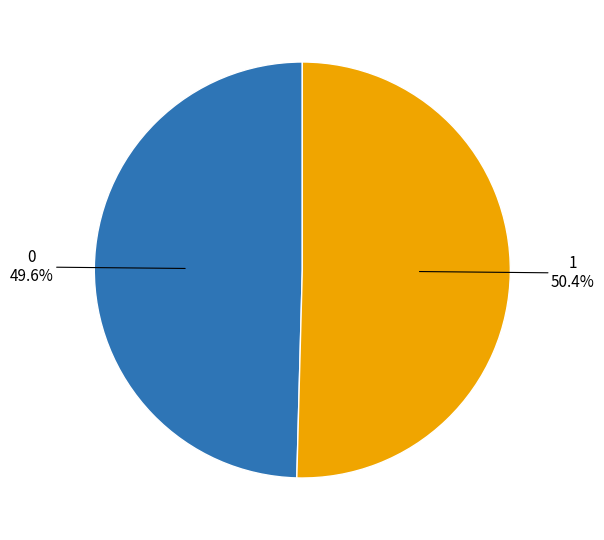

Does any single category account for the majority?

Yes